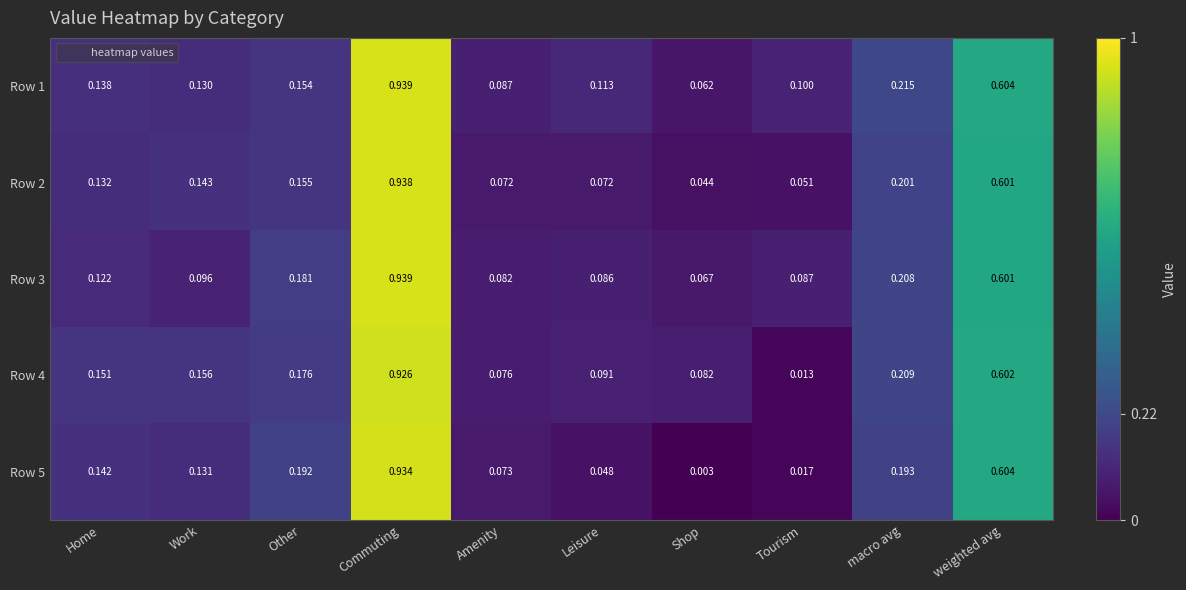

Is the value of Row 4 at Tourism greater than the value of Row 2 at Shop?

No